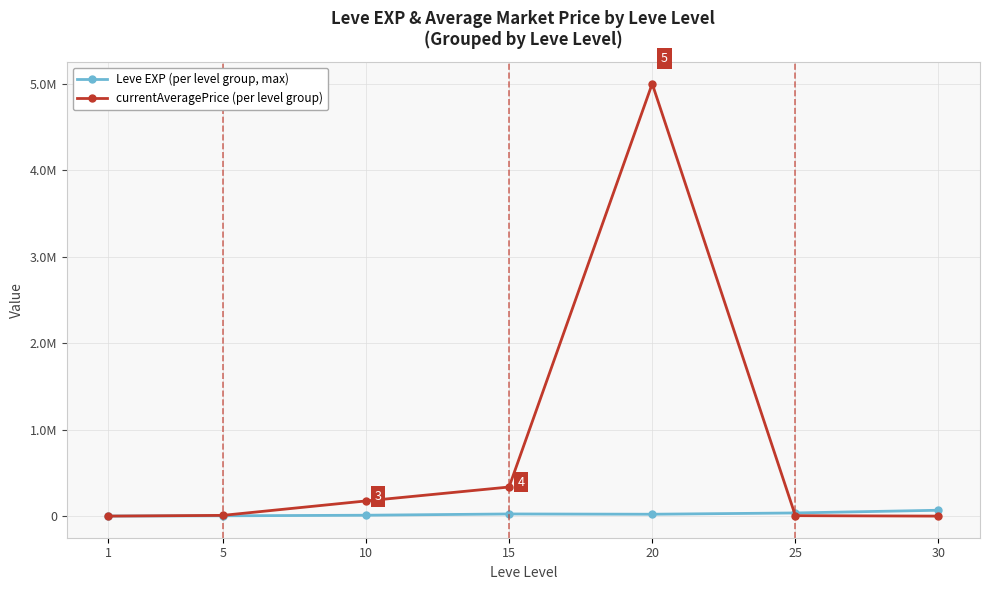

What is the value of the Leve EXP (per level group, max) point at the 5th from the left?

21600.0